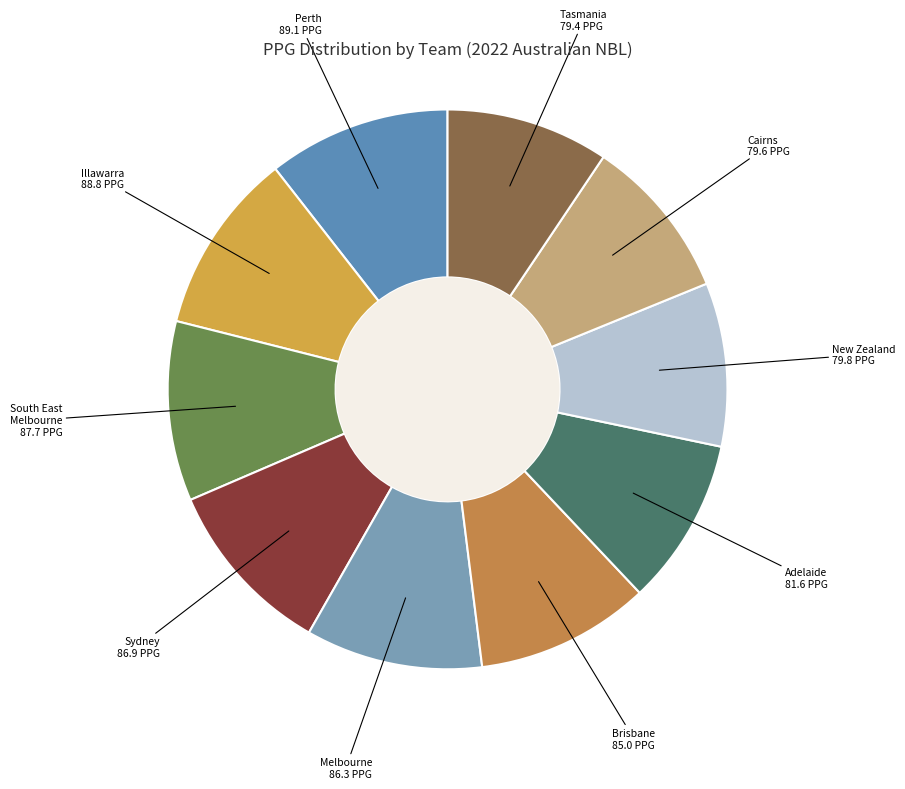

Is Brisbane the majority of the pie?

No